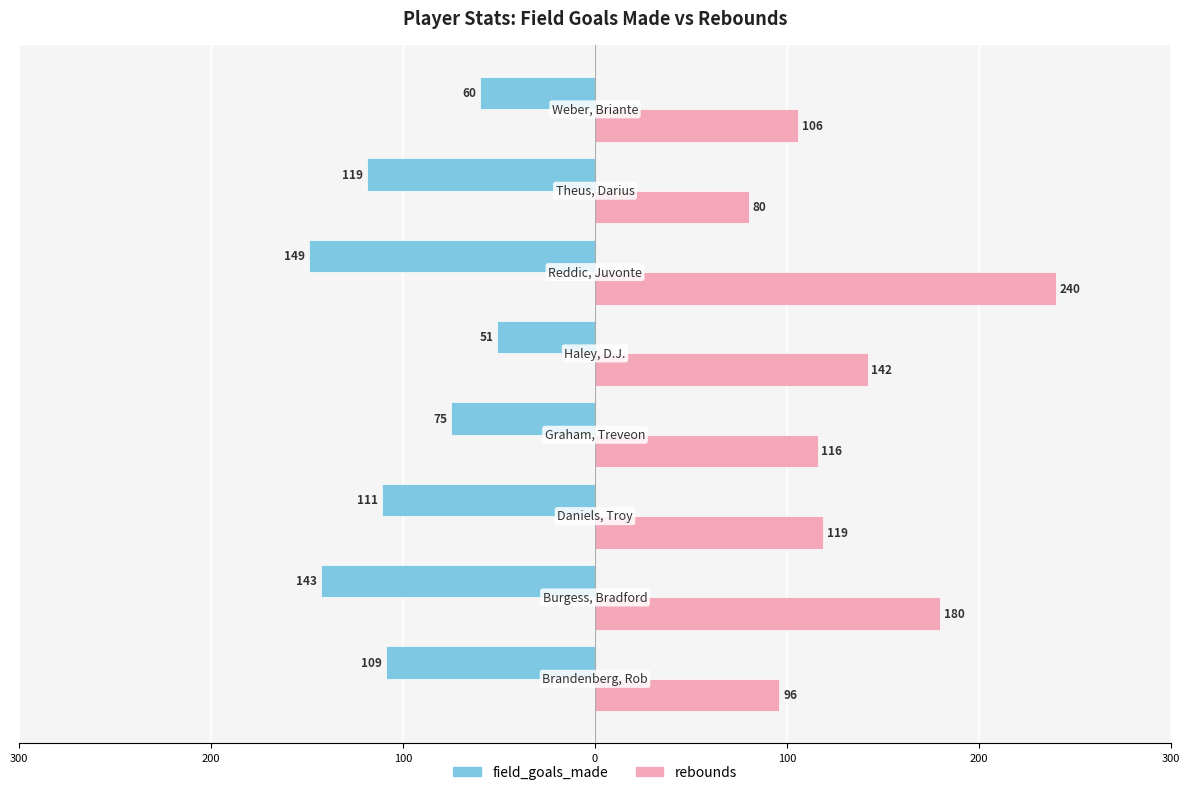

Which series has the widest spread of values?

rebounds